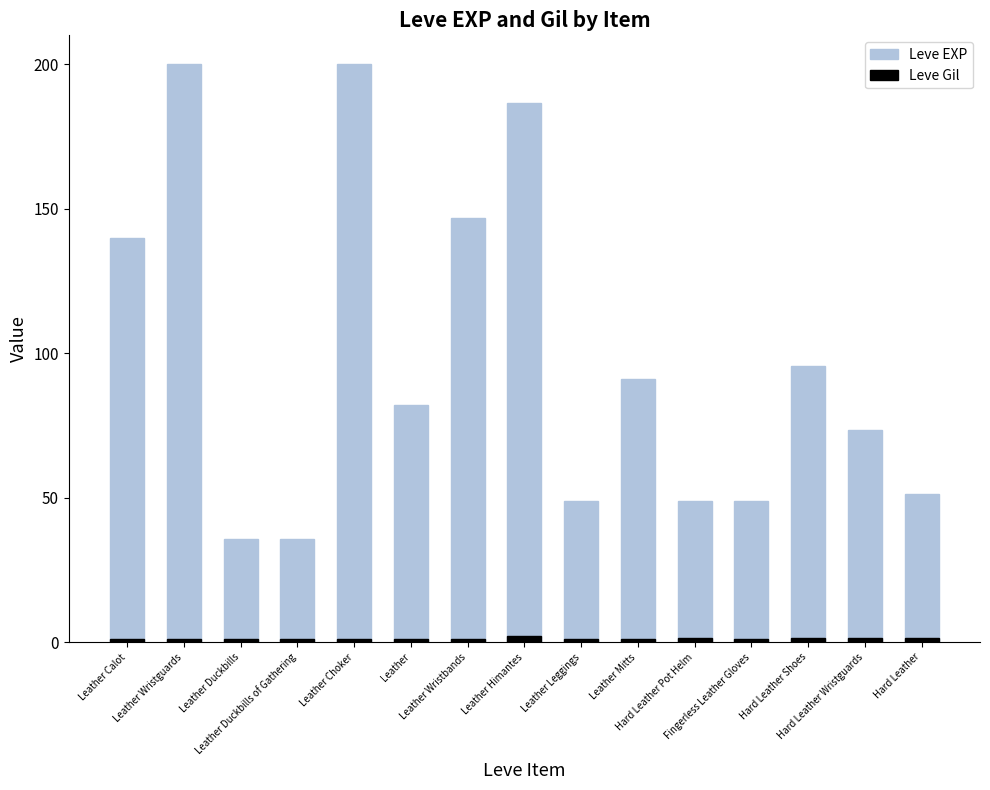

What are all the series names shown in the legend?

Leve EXP, Leve Gil